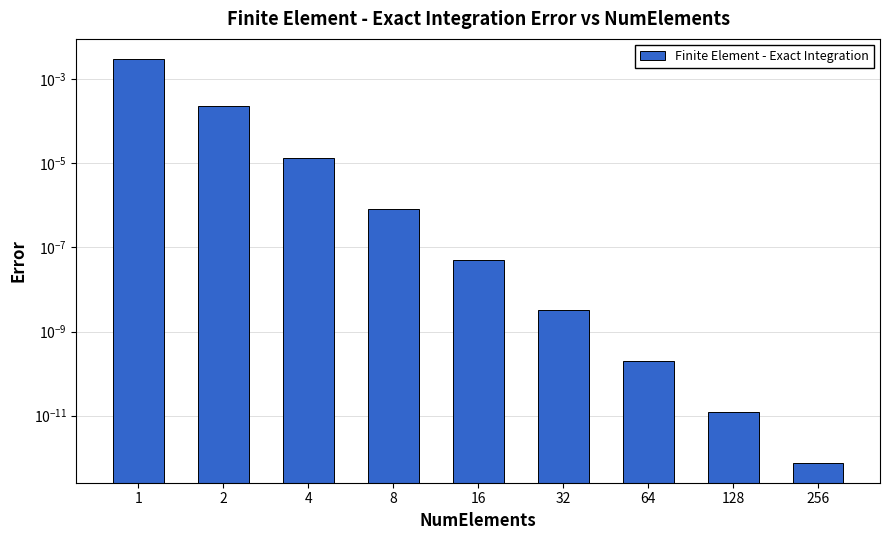

The chart shows a value of 0.0 at 8. True or false?

True